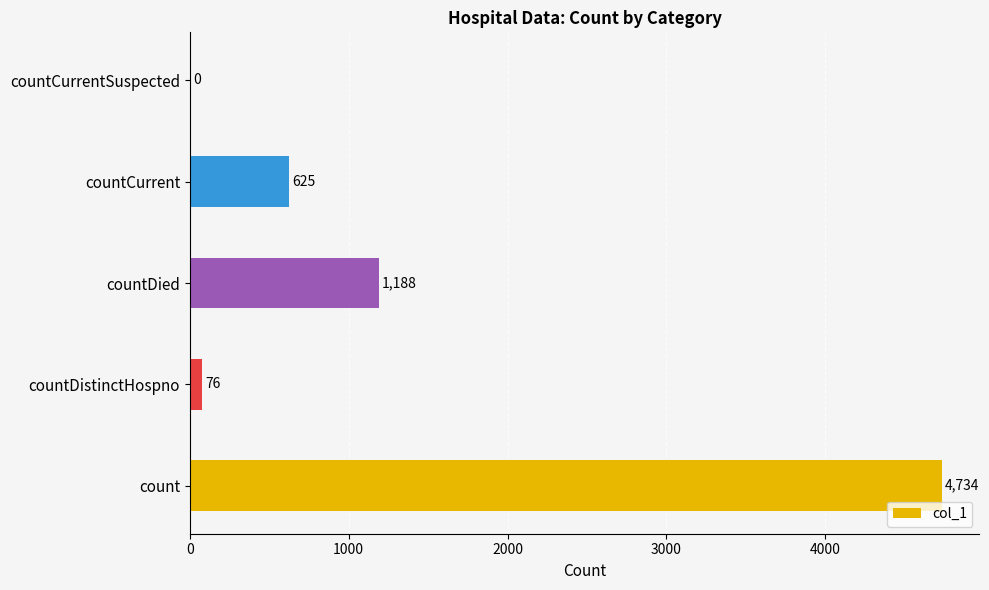

Reading top to bottom, what are all the values shown in this chart?

countCurrentSuspected=0	countCurrent=625	countDied=1188	countDistinctHospno=76	count=4734